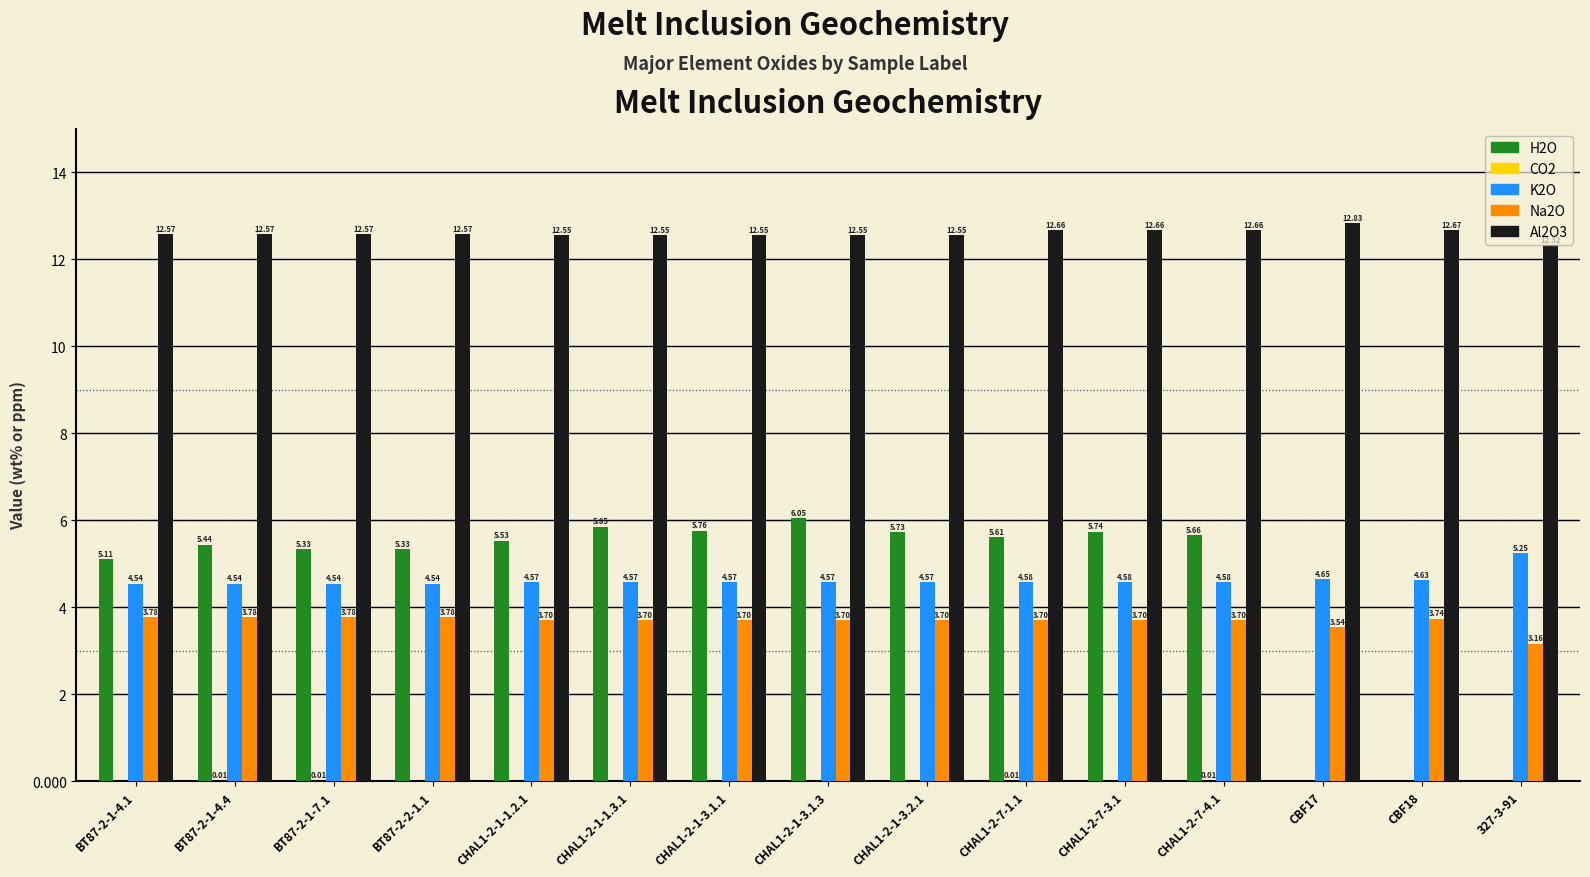

Which series has the largest total across all categories?

Al2O3